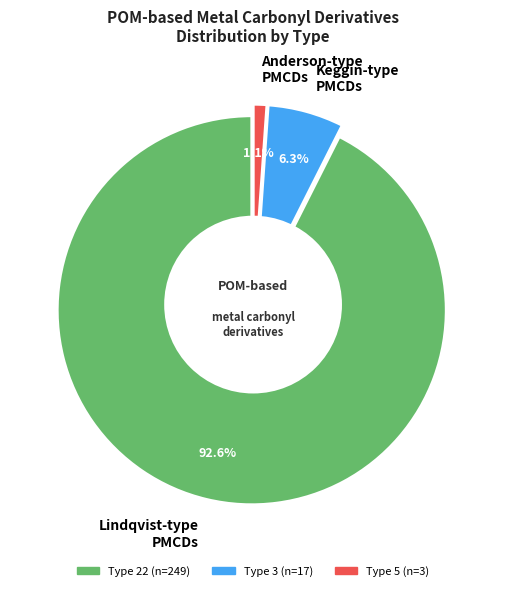

Which slice is the smallest?

3